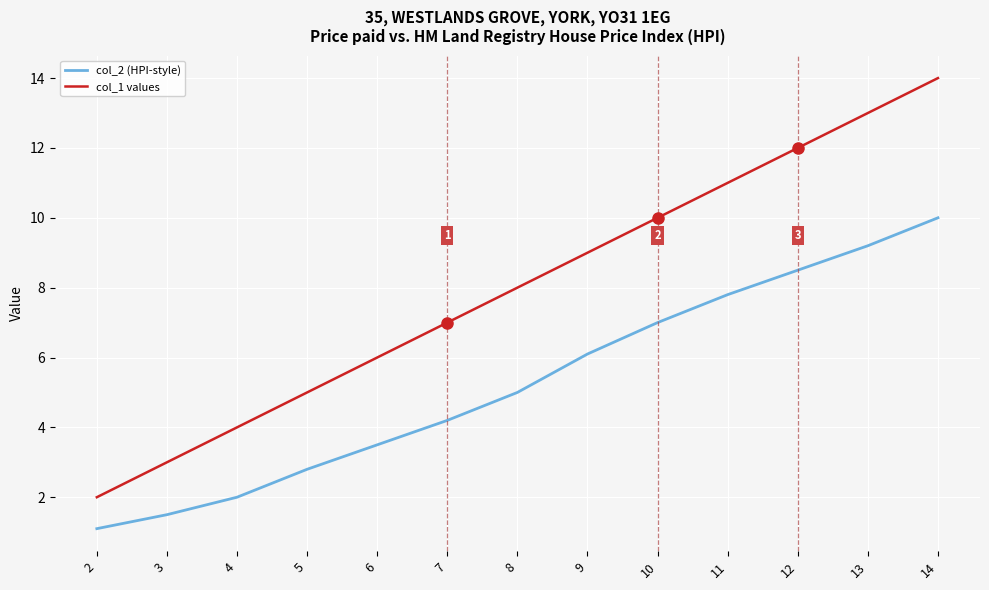

Which series has the widest spread of values?

col_1 values